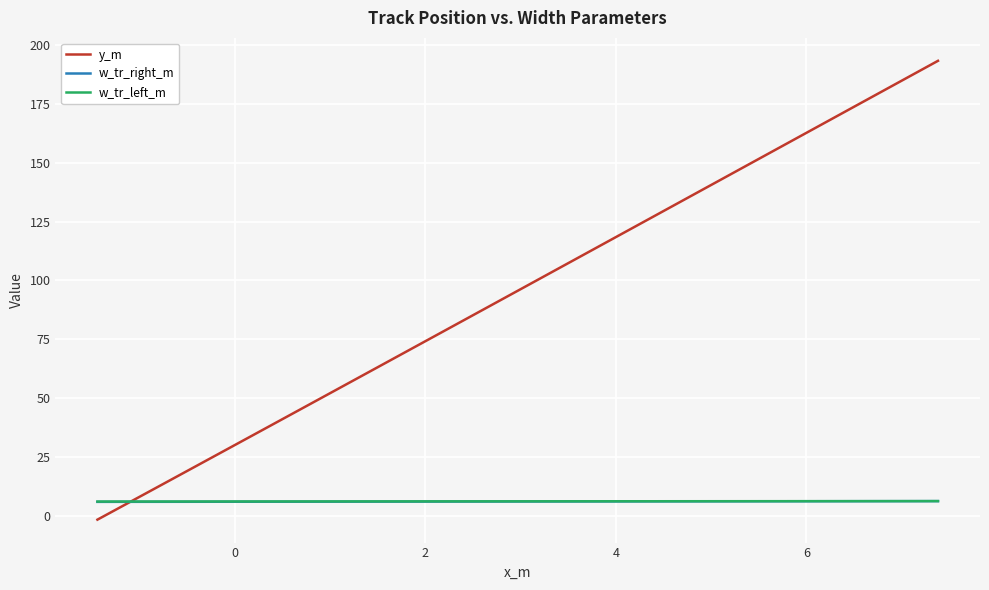

Which series has the widest spread of values?

y_m